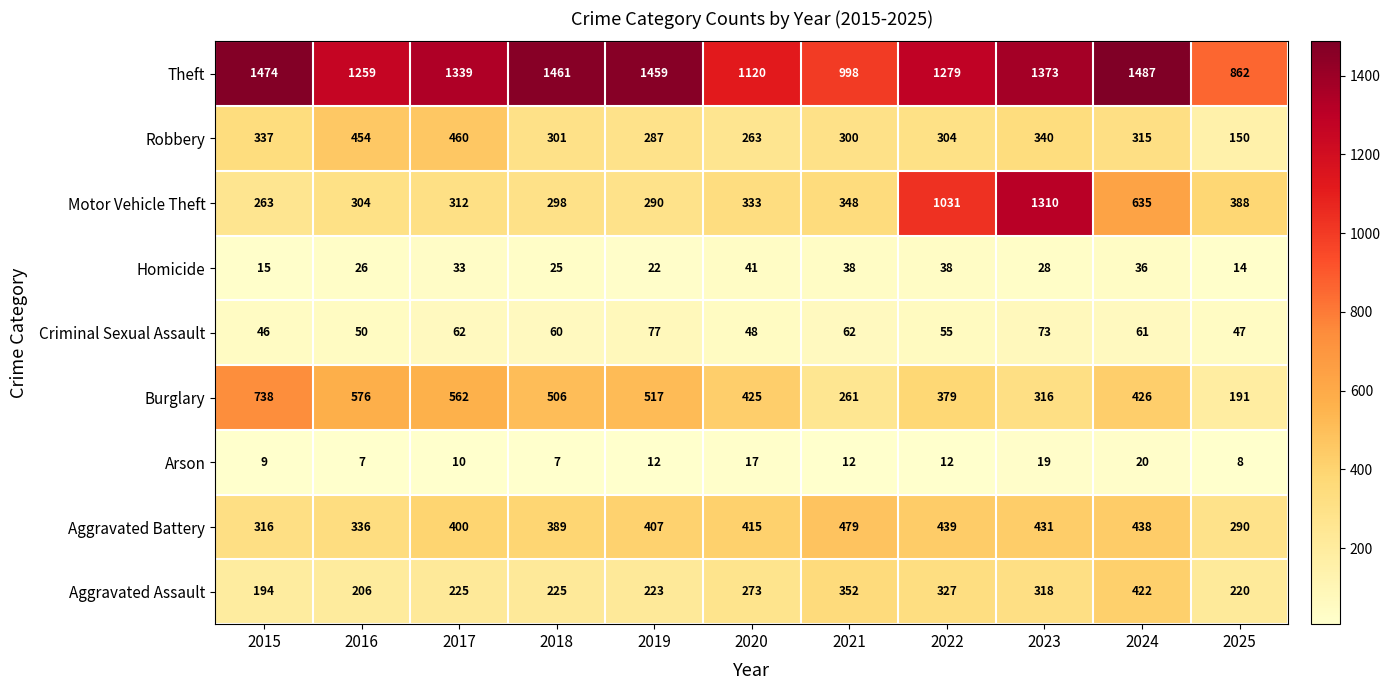

At which category is the sum across all series the highest?

2023